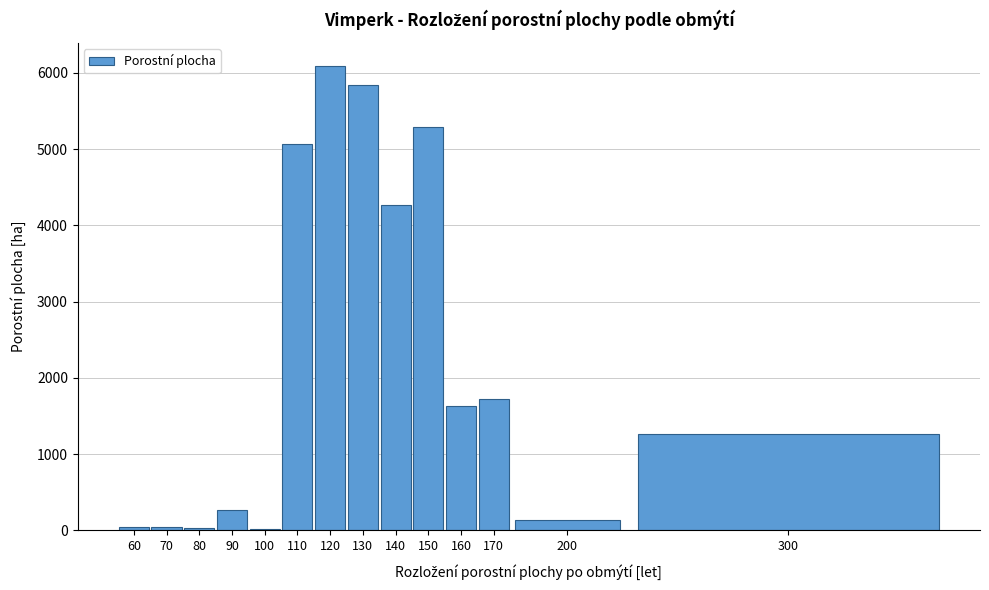

Approximately how many times larger is the value at 300 compared to 200?

9.3